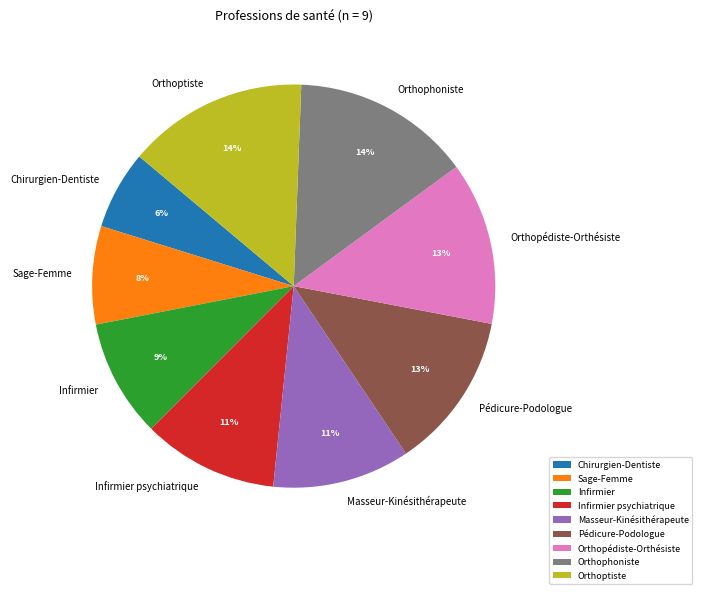

What is the smallest slice in the pie chart?

Chirurgien-Dentiste